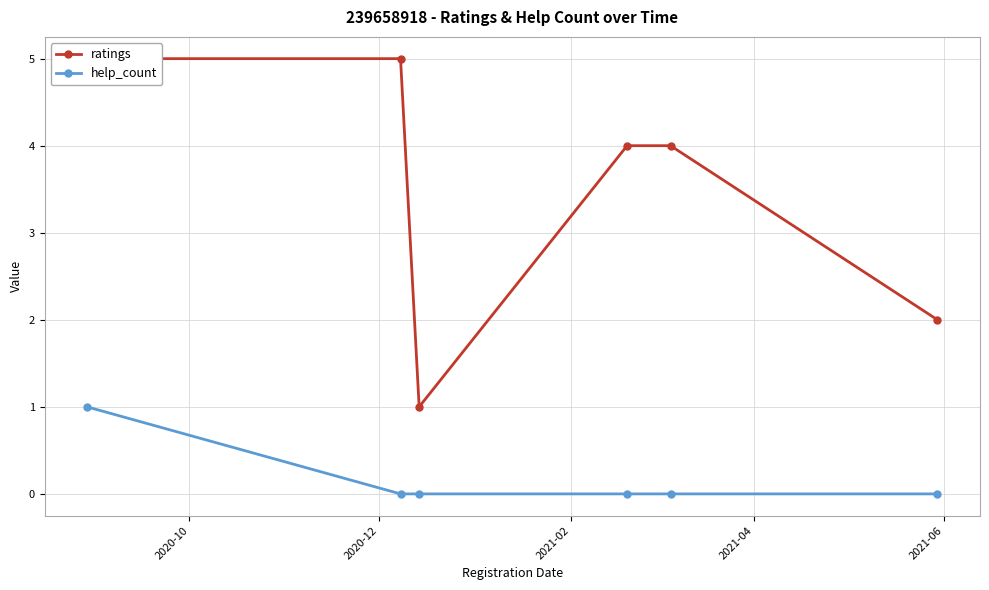

How many interior local valleys does the ratings series have?

1